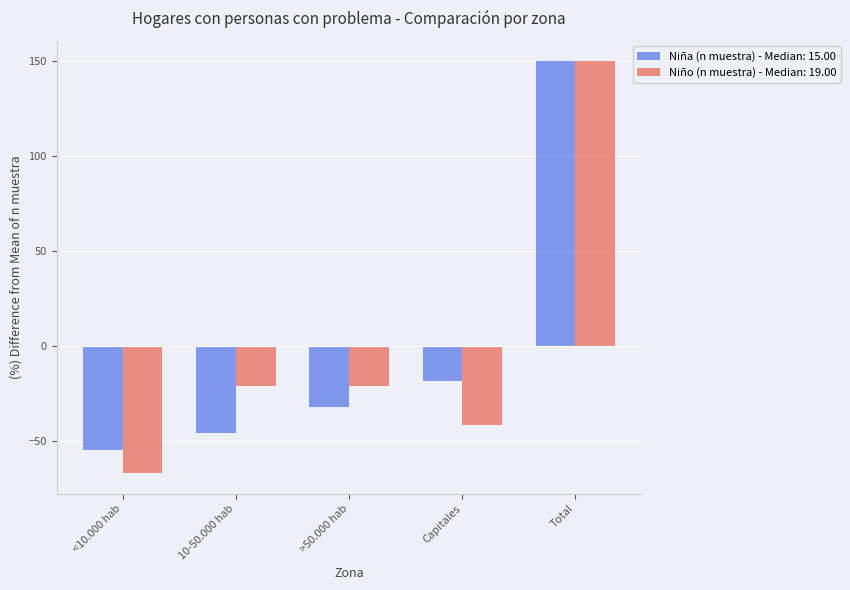

Reading left to right, list all the values displayed in this chart.

Niña (n muestra) - Median: 15.00: -54.5	-45.5	-31.8	-18.2	150.0
Niño (n muestra) - Median: 19.00: -66.7	-20.8	-20.8	-41.7	150.0